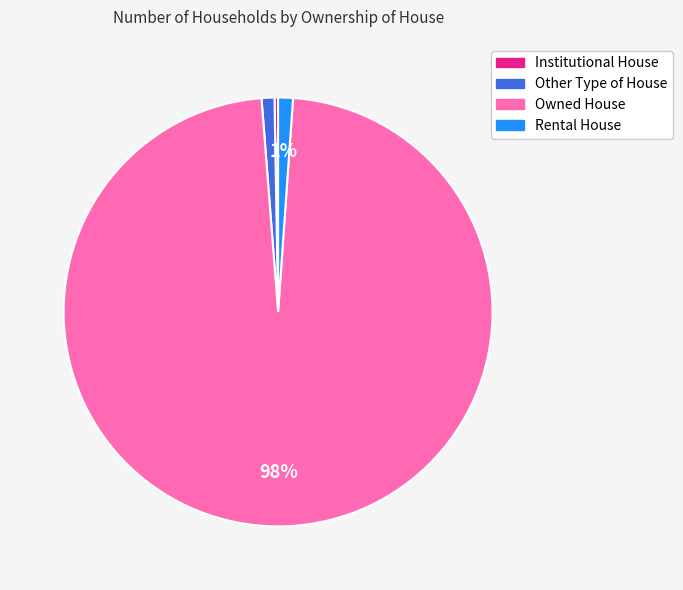

What is the largest slice in the pie chart?

Owned House